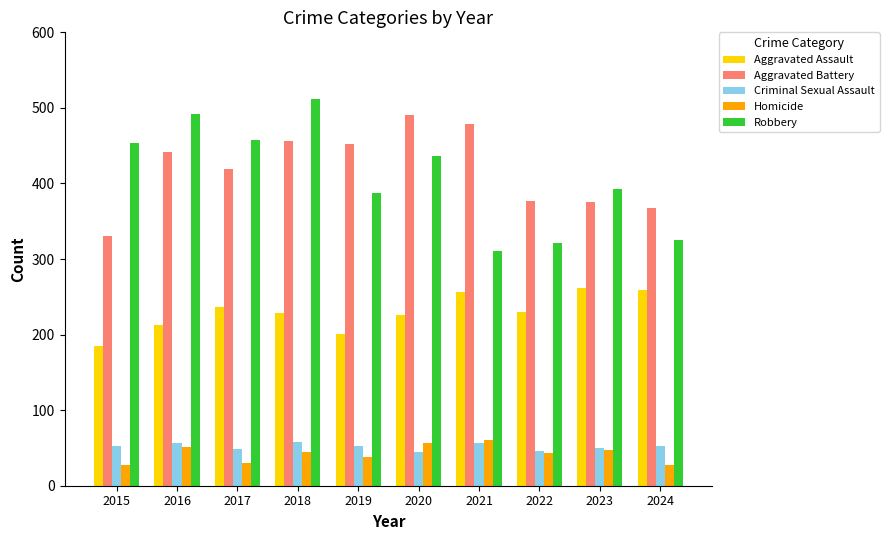

Is the value of Homicide at 2024 greater than the value of Aggravated Assault at 2017?

No